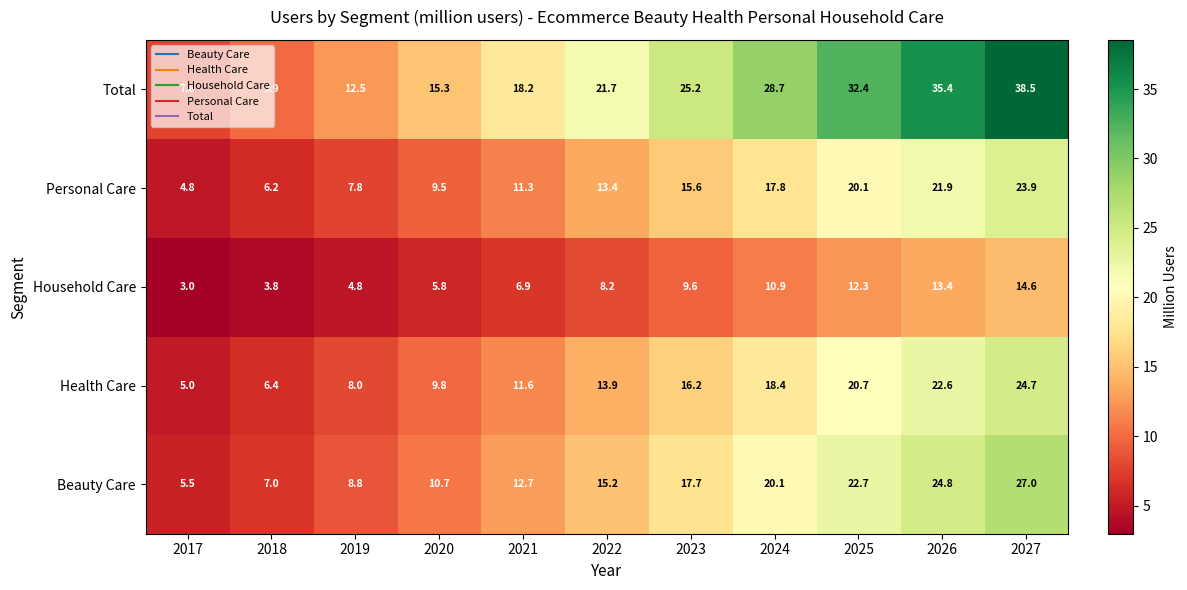

List the series in order of their peak value, lowest first.

Household Care, Personal Care, Health Care, Beauty Care, Total